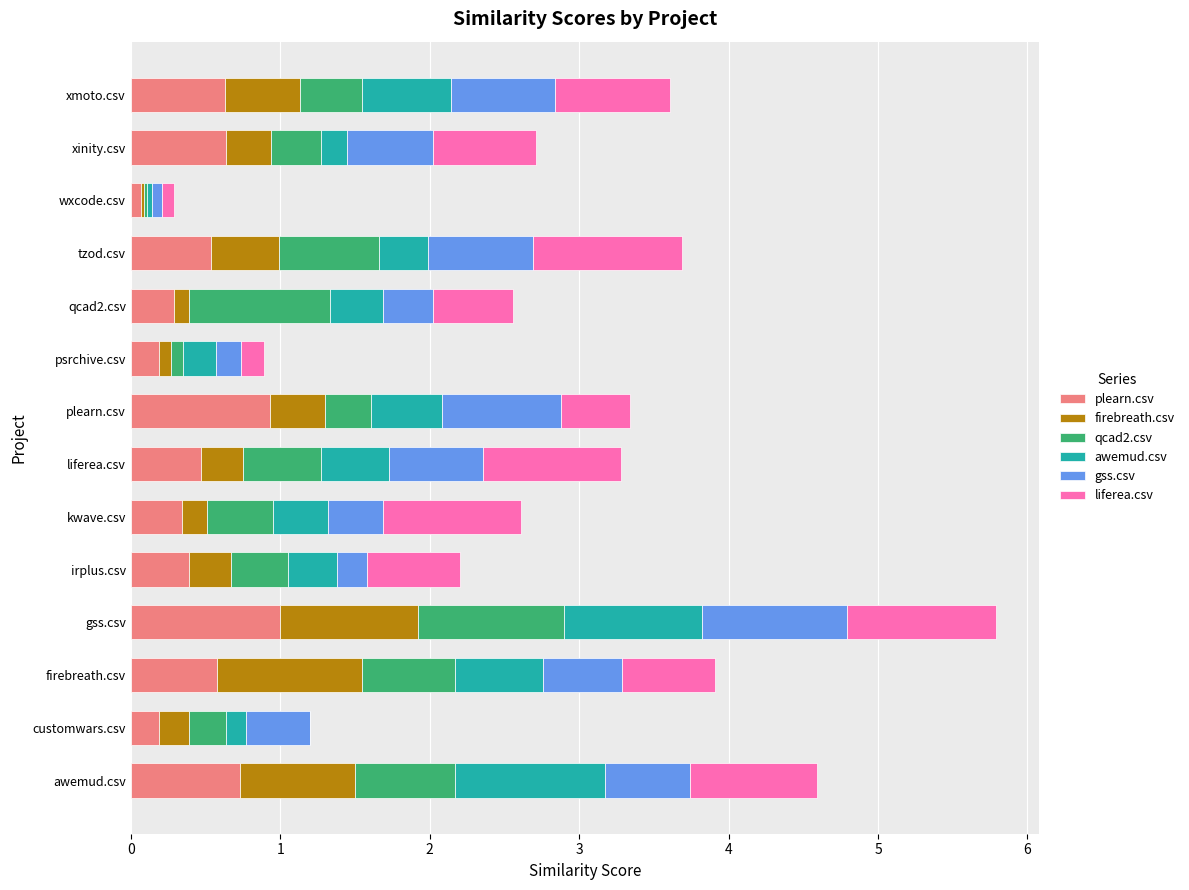

What is the total value across all series at gss.csv?

5.8